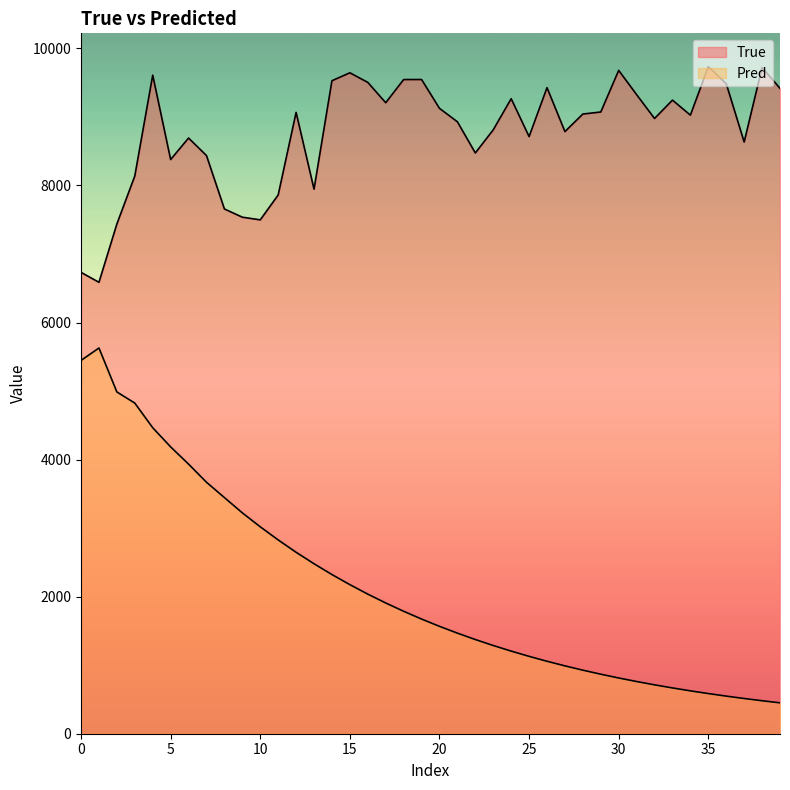

What is the highest value of the Pred series?

5628.2